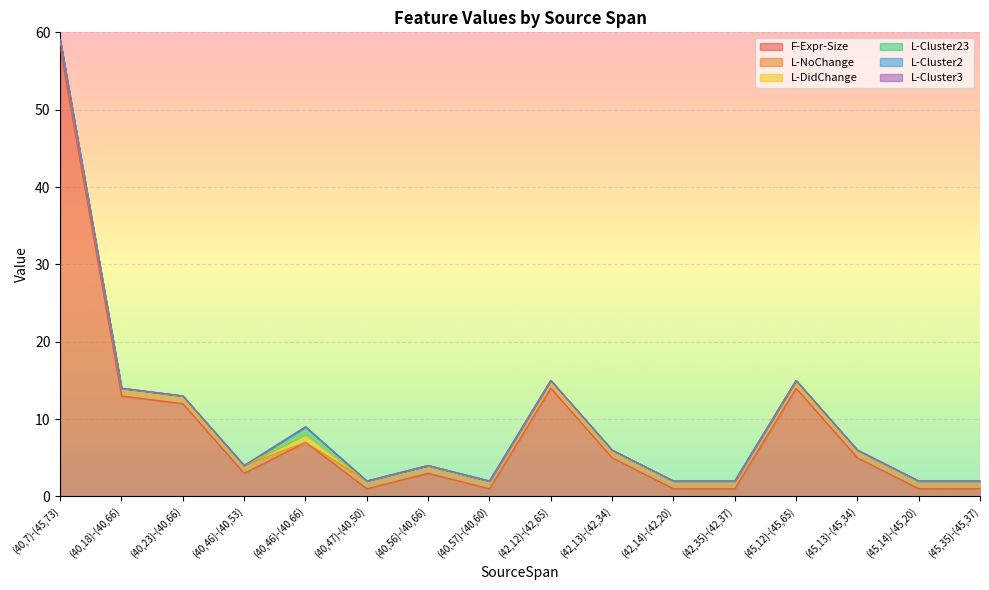

List the series in order of their peak value, lowest first.

L-Cluster2, L-Cluster3, L-NoChange, L-DidChange, L-Cluster23, F-Expr-Size